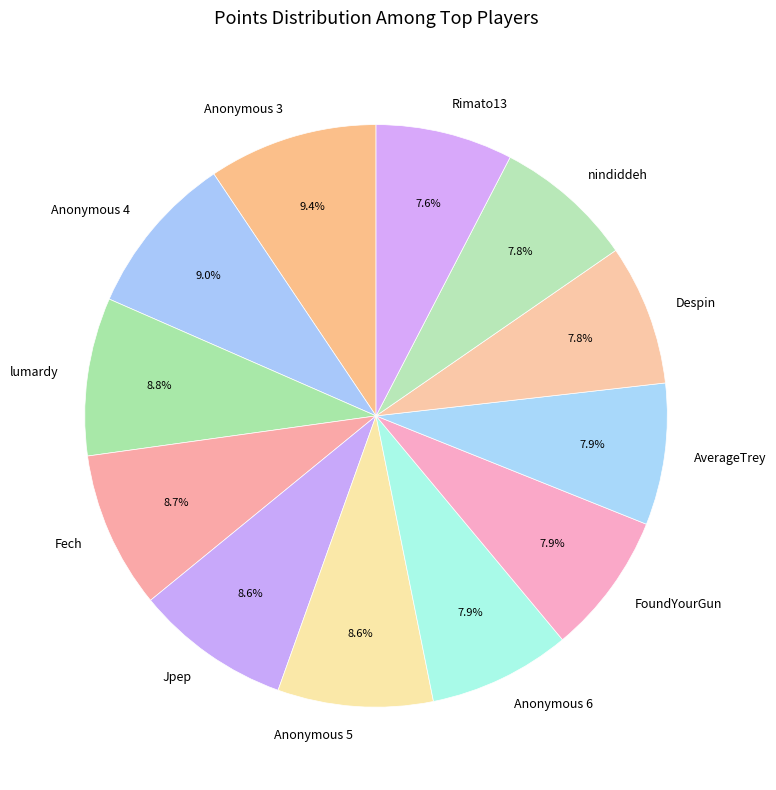

Approximately how many times larger is the value at Anonymous 5 compared to Anonymous 3?

0.9